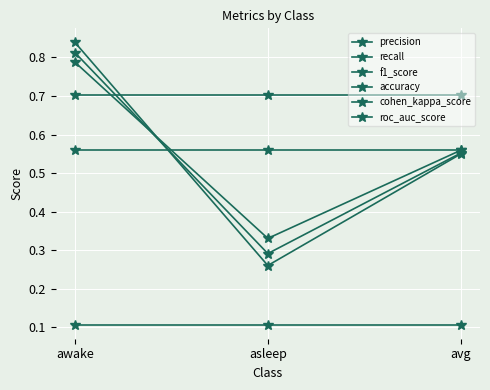

Reading left to right, list all the values displayed in this chart.

precision: awake=0.8	asleep=0.3	avg=0.5
recall: awake=0.8	asleep=0.3	avg=0.6
f1_score: awake=0.8	asleep=0.3	avg=0.6
accuracy: awake=0.7	asleep=0.7	avg=0.7
cohen_kappa_score: awake=0.1	asleep=0.1	avg=0.1
roc_auc_score: awake=0.6	asleep=0.6	avg=0.6